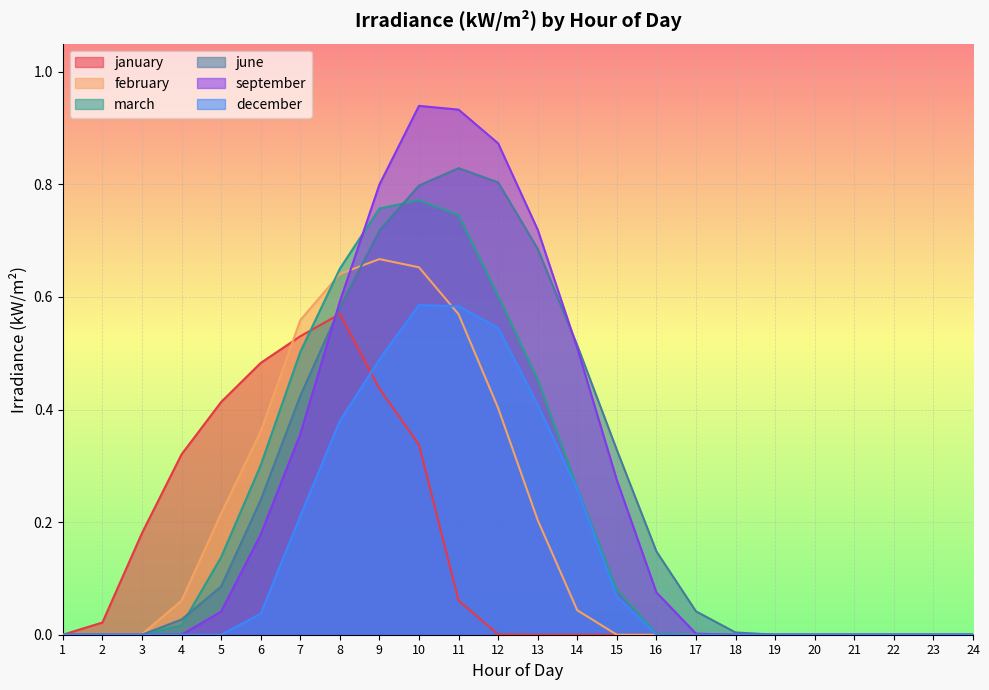

Between 5 and 3, which is larger?

5